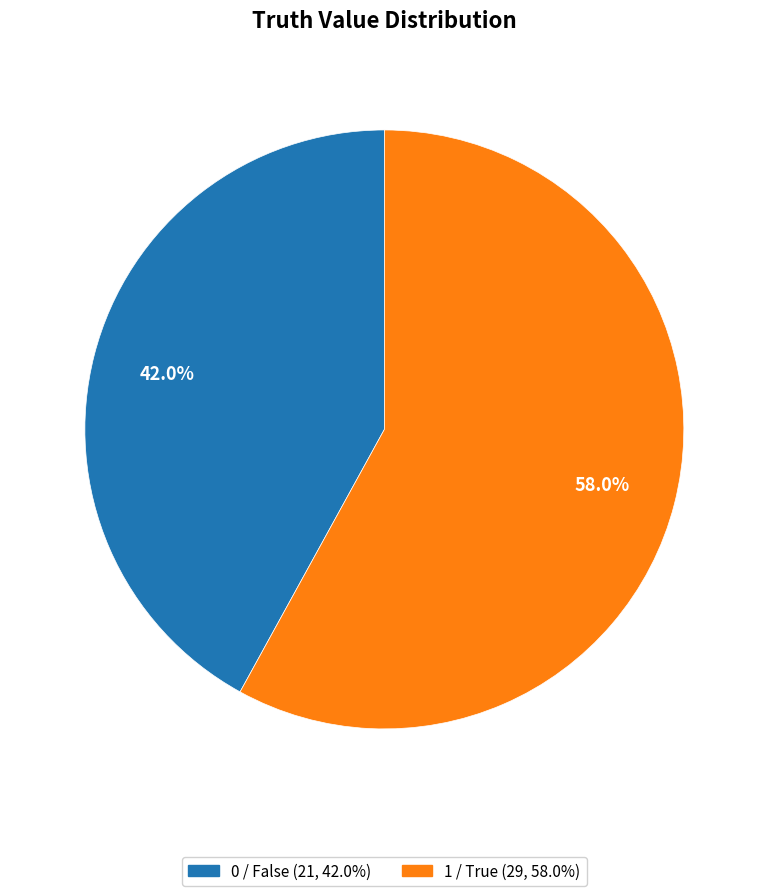

Does any single category account for the majority?

Yes